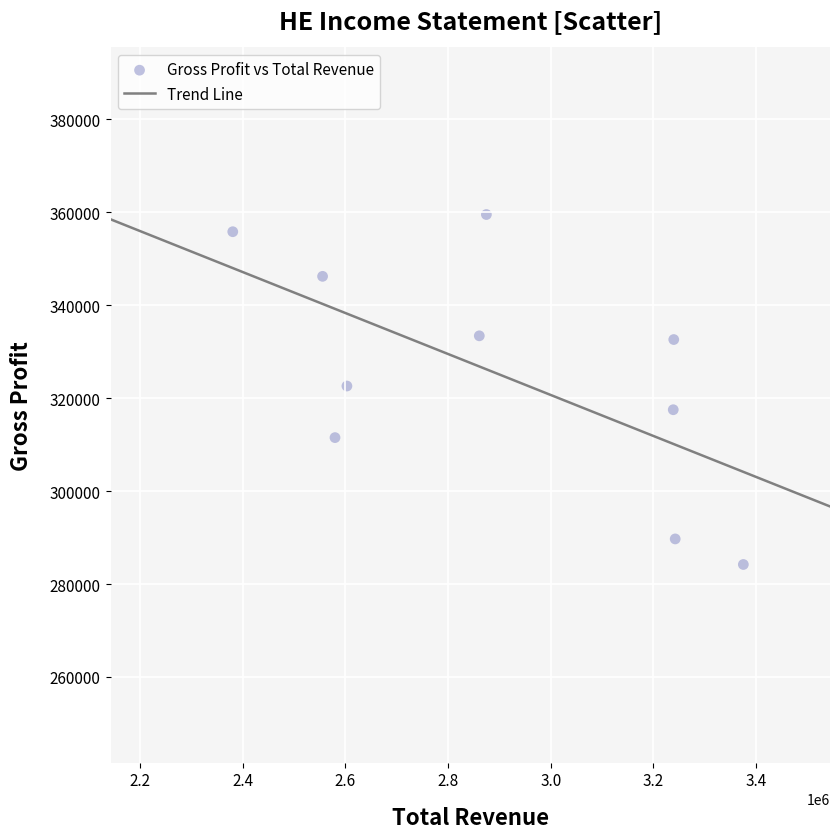

What is the range of X values (max minus min)?

994300